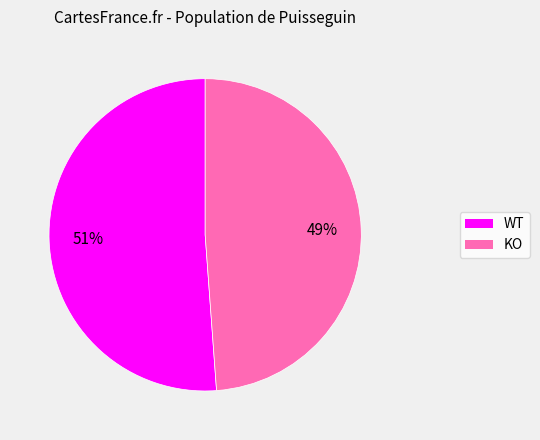

To the nearest percent, what is the average slice percentage?

50%